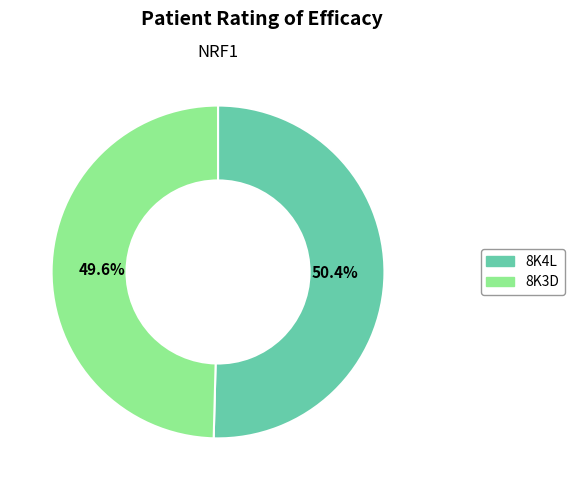

How many segments does this pie chart have?

2